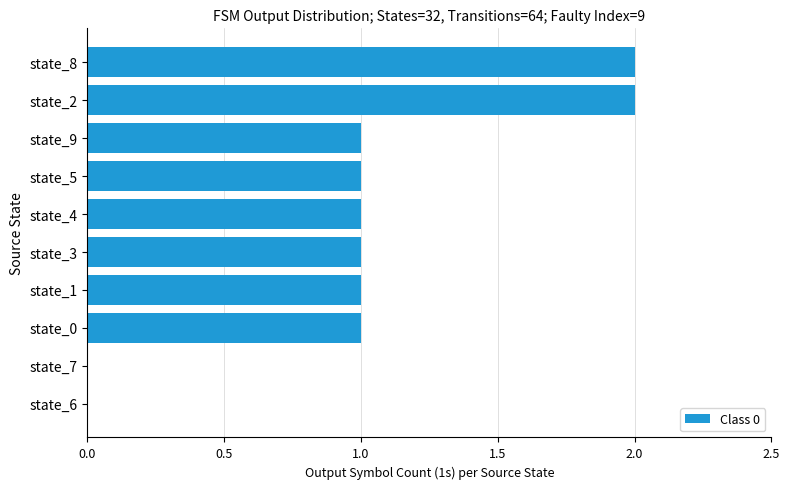

Reading top to bottom, transcribe all the data shown in this chart.

state_8=2	state_2=2	state_9=1	state_5=1	state_4=1	state_3=1	state_1=1	state_0=1	state_7=0	state_6=0